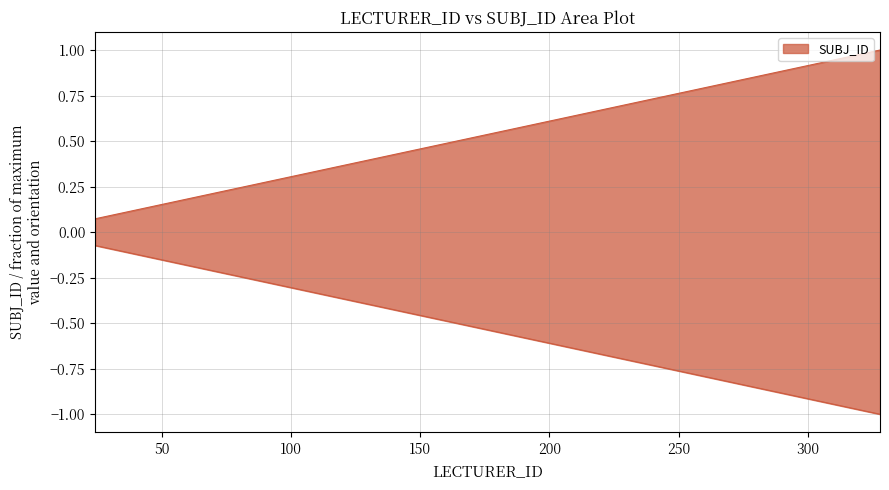

True or false: the data shows 0.1 at 24.

True